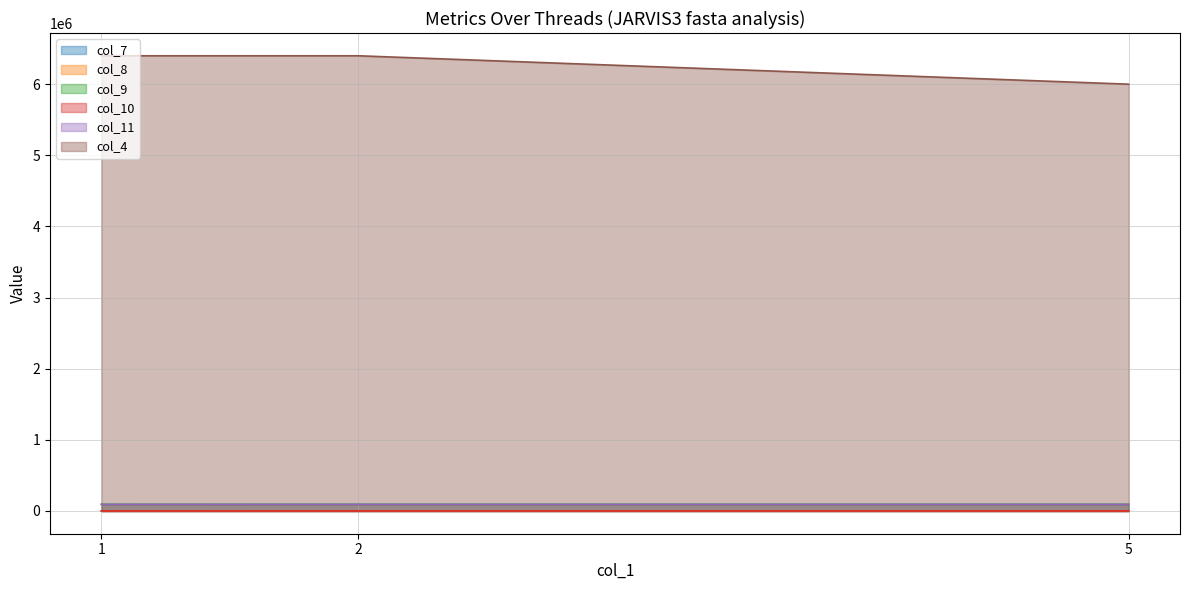

Which series has the widest spread of values?

col_4